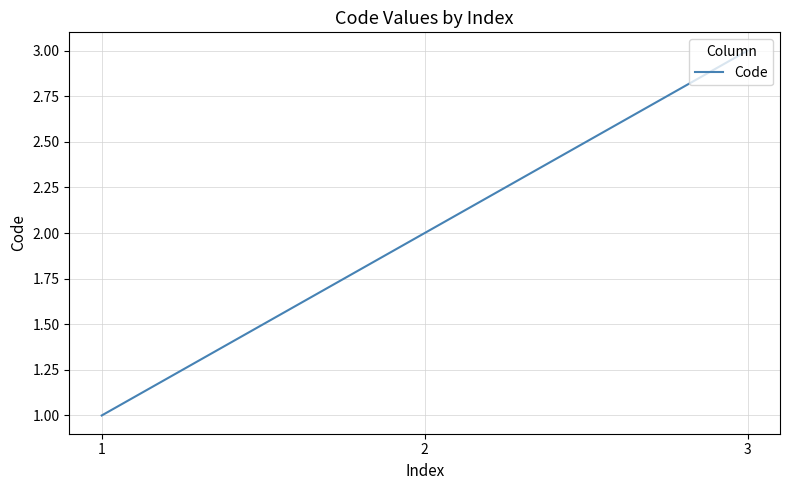

Reading left to right, extract all data points from this chart.

1	2	3